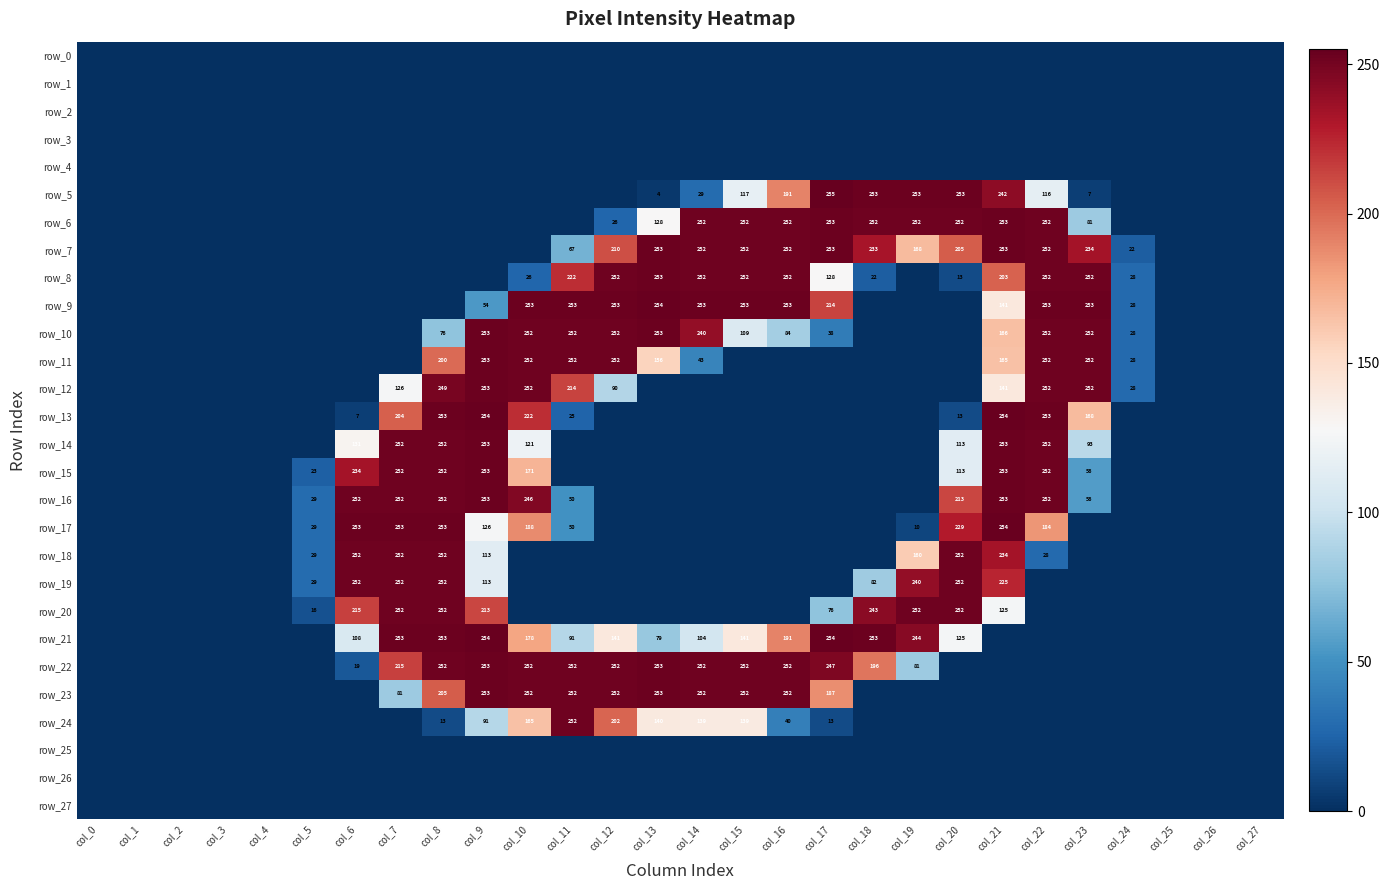

At how many categories does at least one series exceed 40?

18